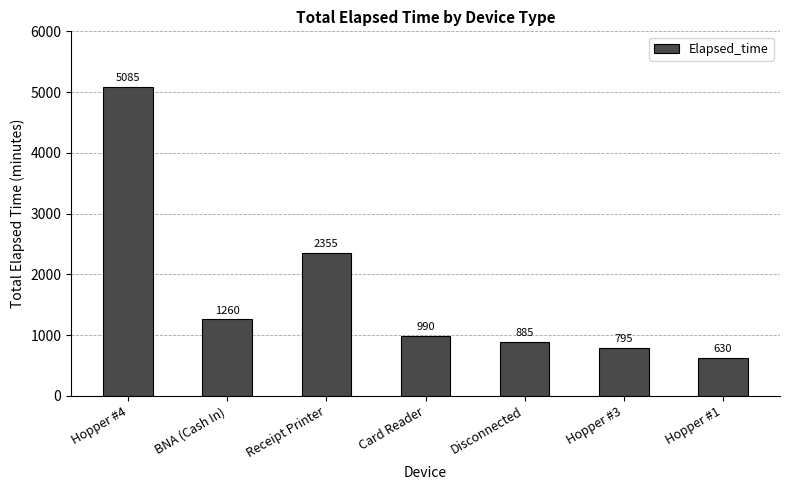

Which category has the highest value across all series?

Hopper #4